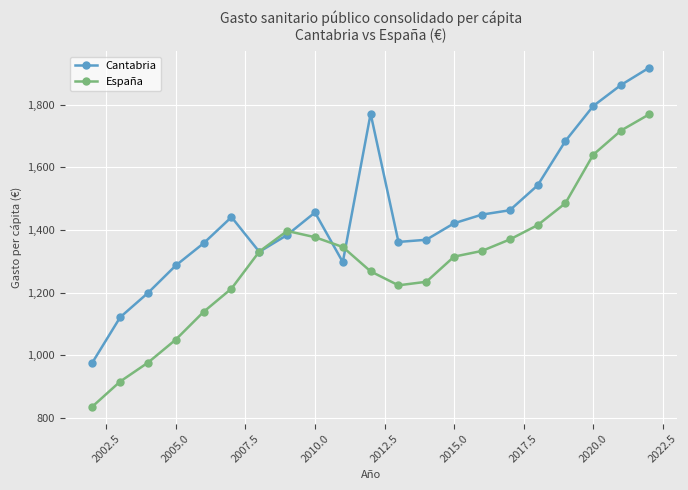

In Cantabria, how many points are higher than both neighbors (excluding endpoints)?

3